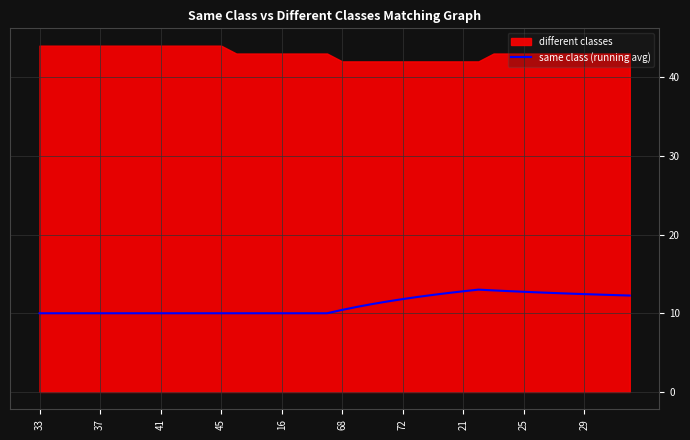

What is the lowest value of the same class (running avg) series?

10.0